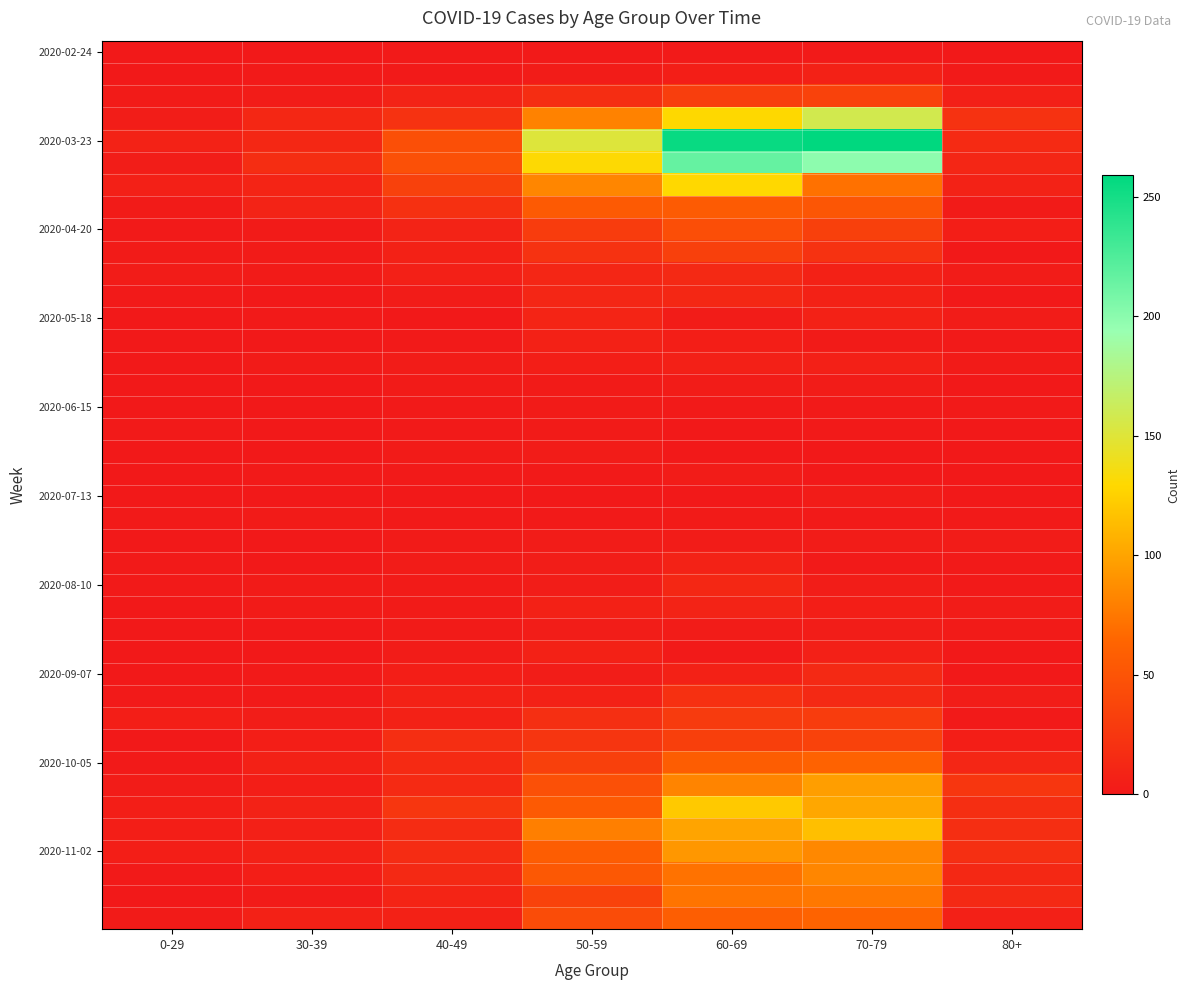

What is the total value across all series at 60-69?

1732